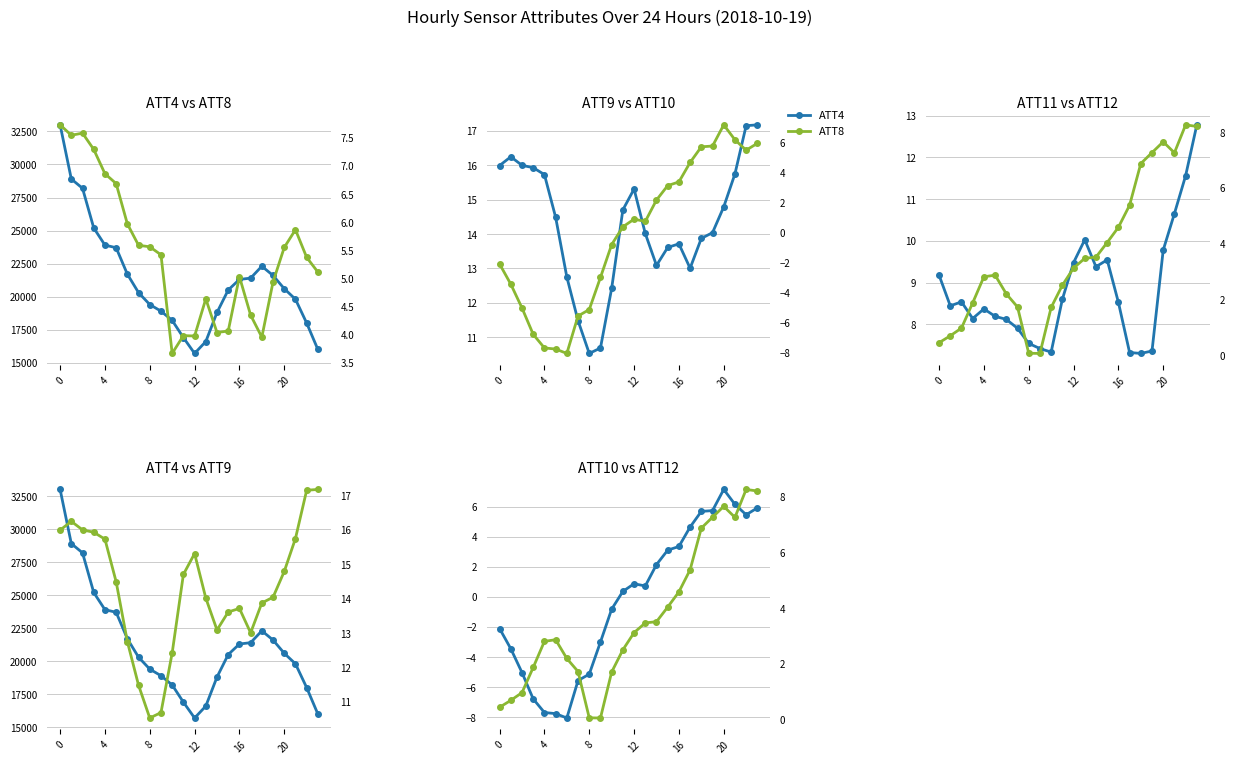

At 21, list the series in order from largest to smallest.

ATT4, ATT9, ATT11, ATT12, ATT10, ATT8